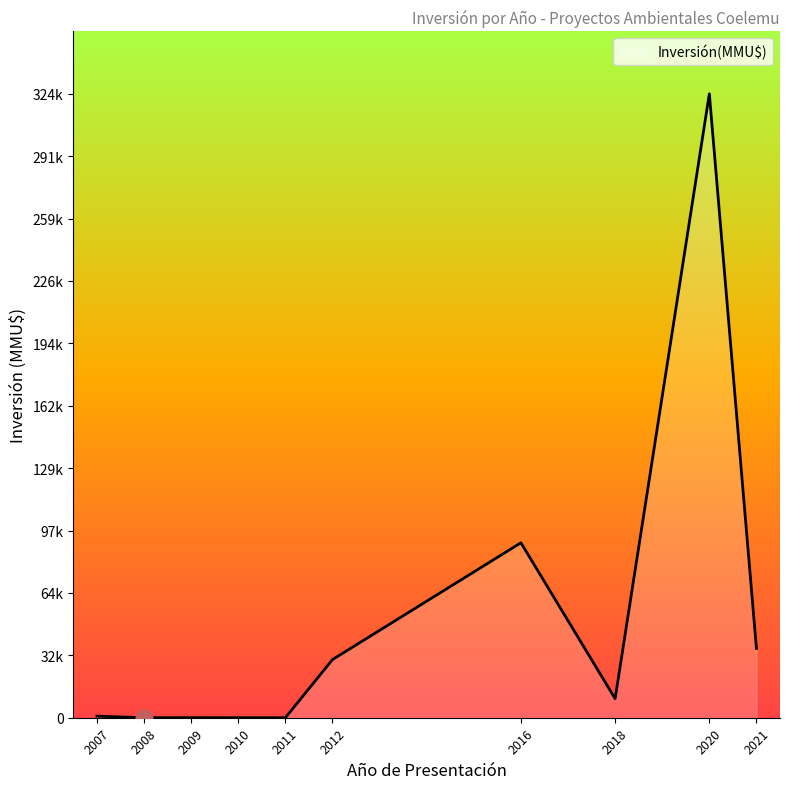

Does the chart have visible grid lines?

No